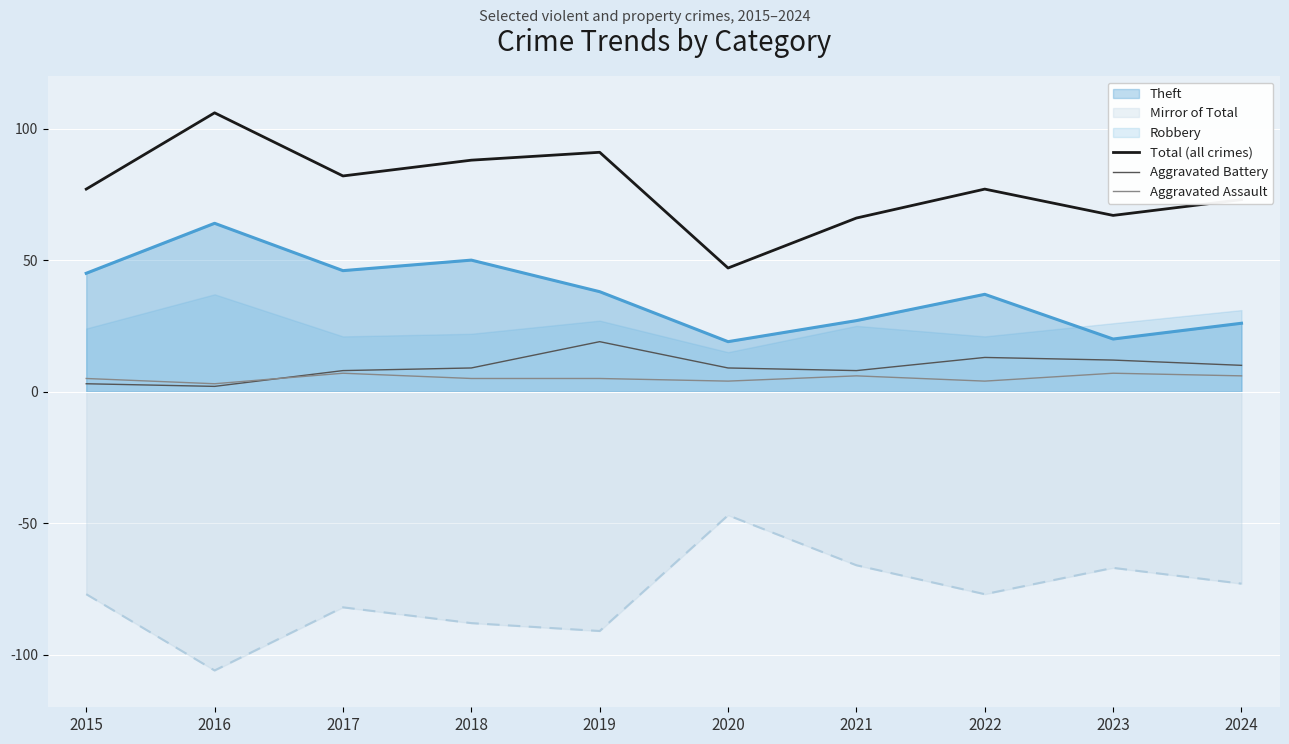

Does the chart display data point markers on the line(s)?

No